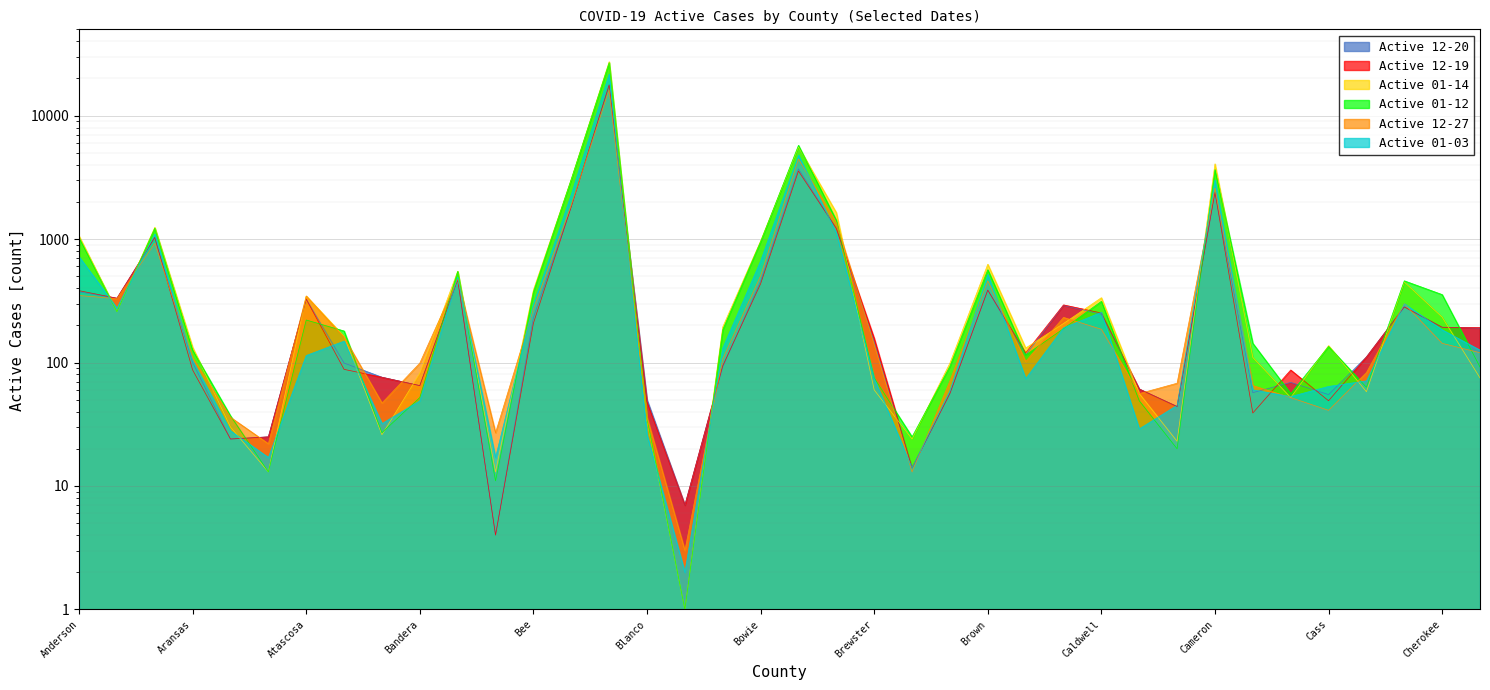

What is the average value of the Active 12-20 series?

869